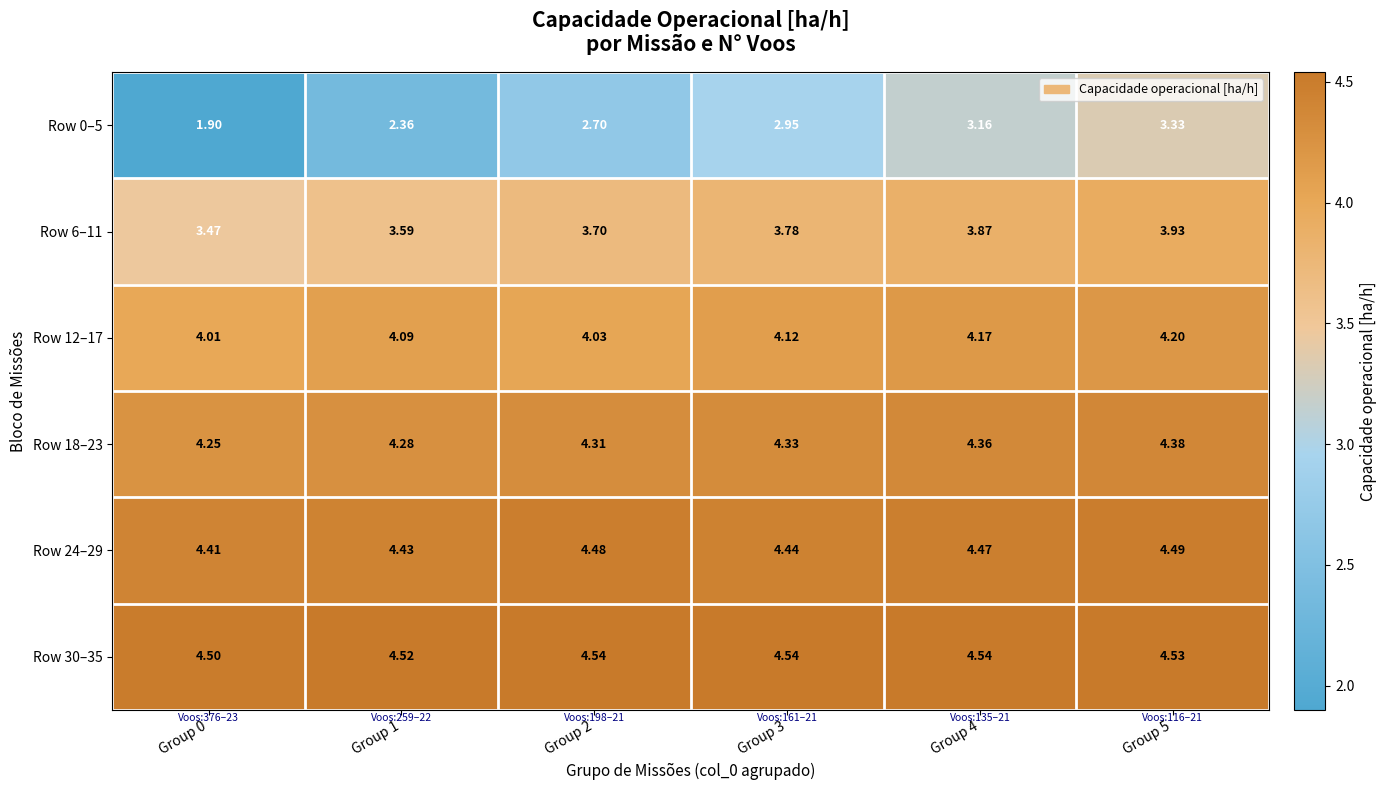

Is the value of Row 6–11 at Group 1 greater than the value of Row 12–17 at Group 0?

No